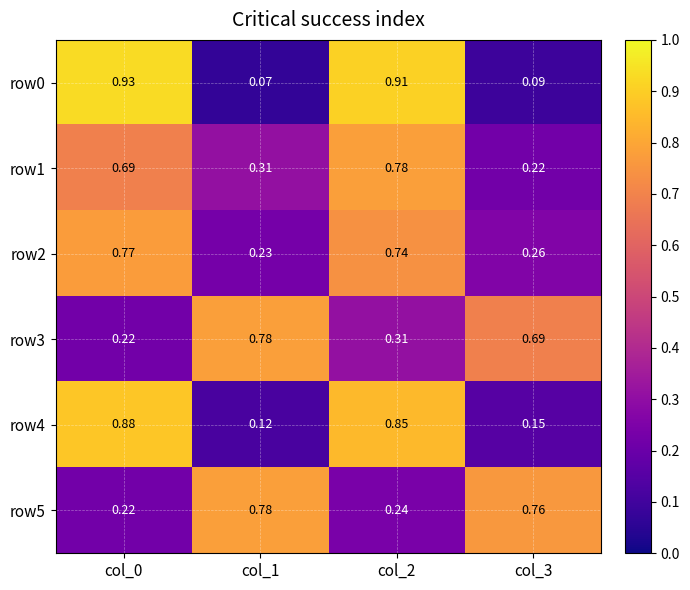

At which category is the sum across all series the highest?

col_2